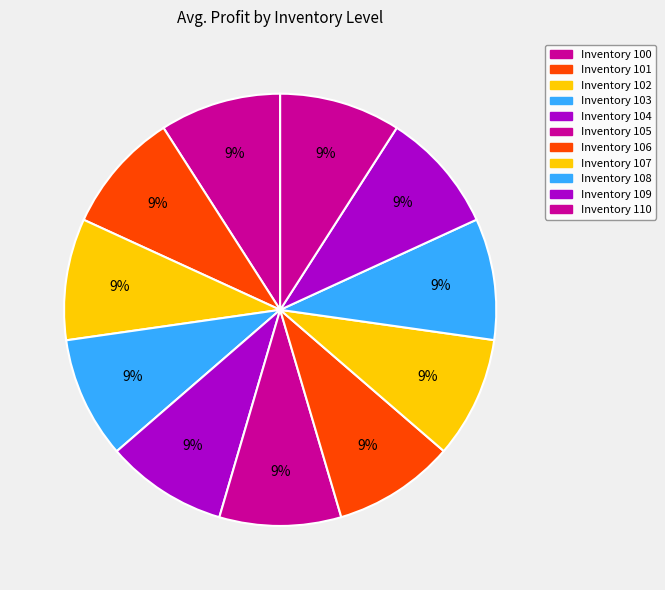

How many segments does this pie chart have?

11